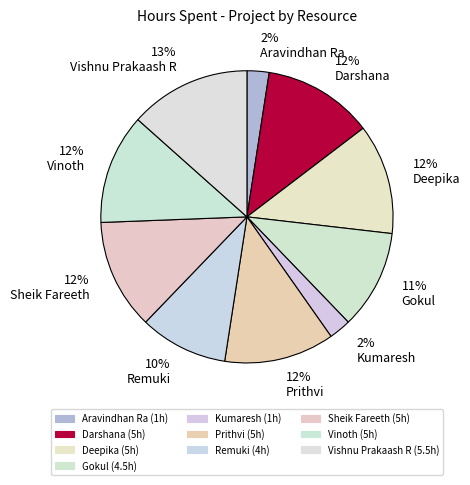

Count the number of slices in the pie.

10